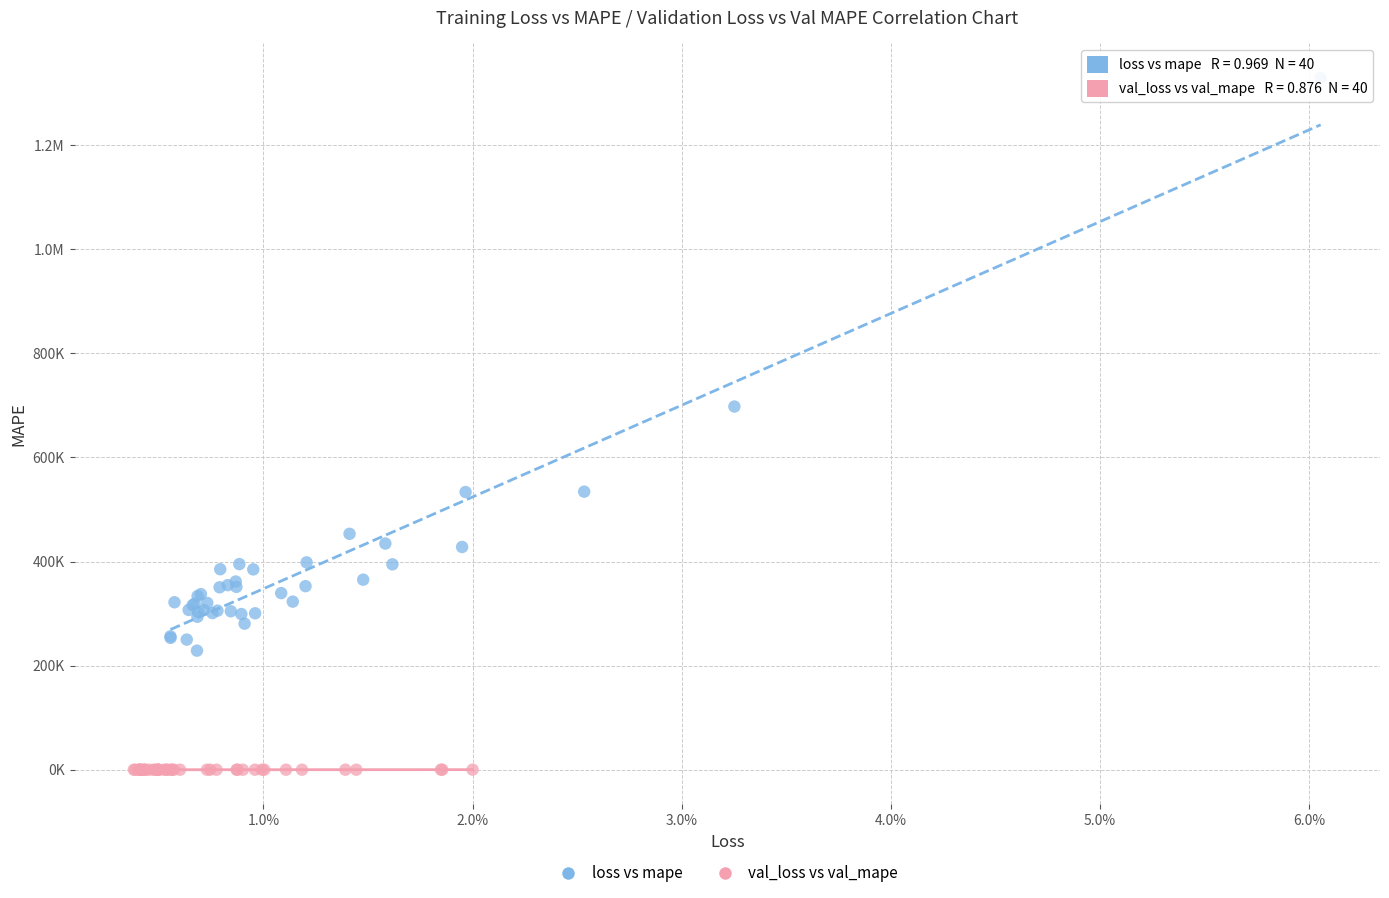

What are all the series names shown in the legend?

loss vs mape, val_loss vs val_mape